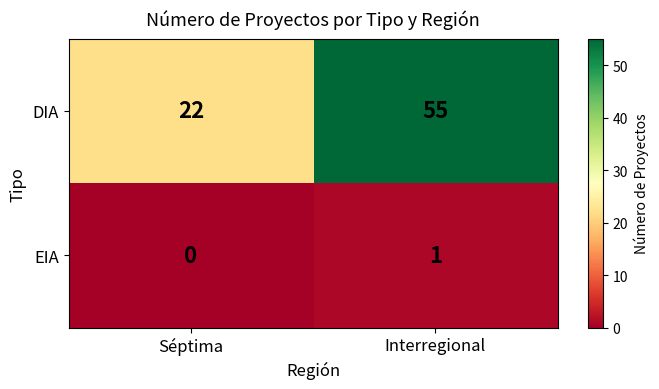

Reading right to left, list all the values displayed in this chart.

DIA: Interregional=55	Séptima=22
EIA: Interregional=1	Séptima=0